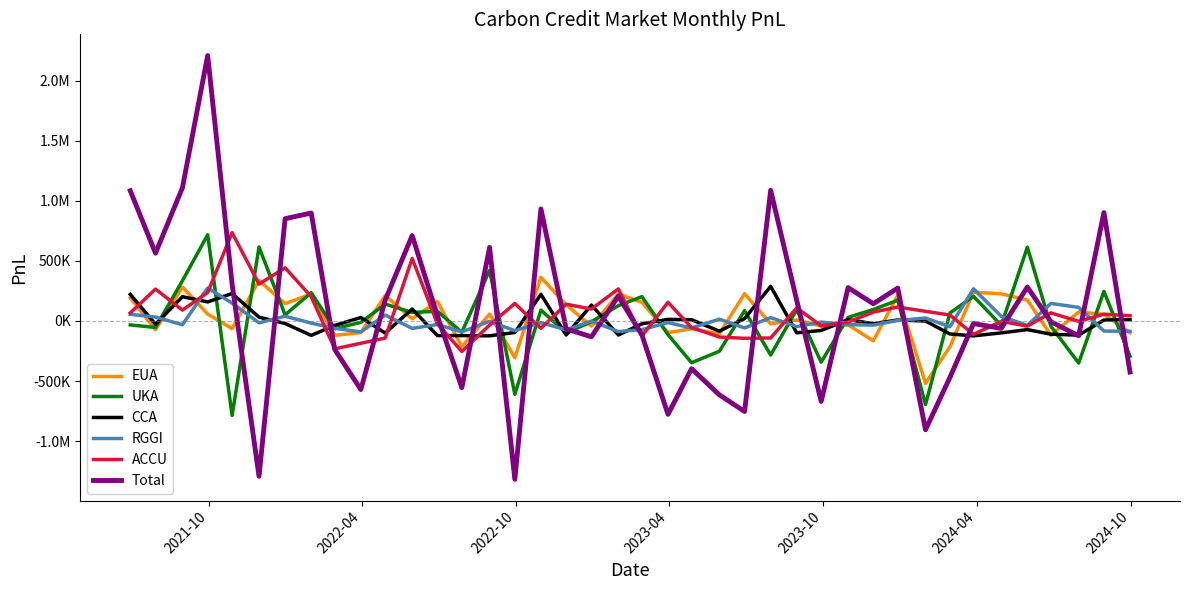

Does the chart display data point markers on the line(s)?

No